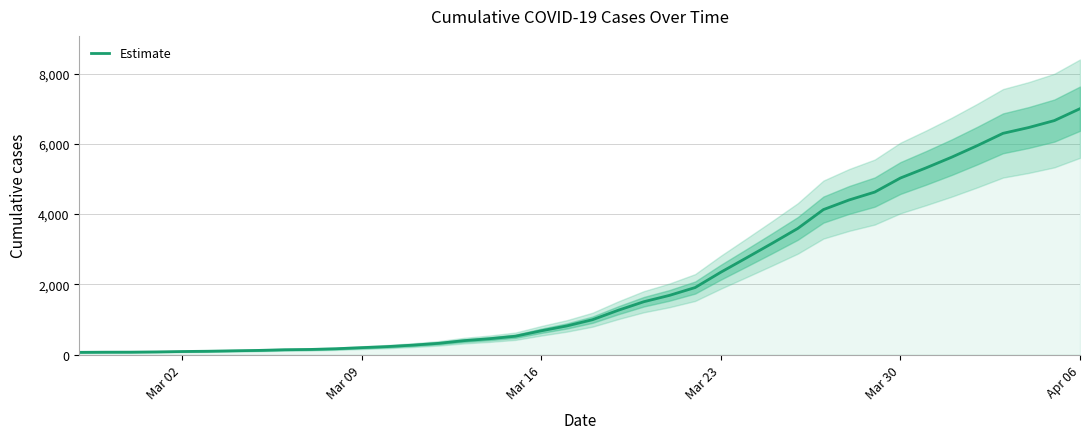

At which label does Estimate reach its peak?

Apr 06